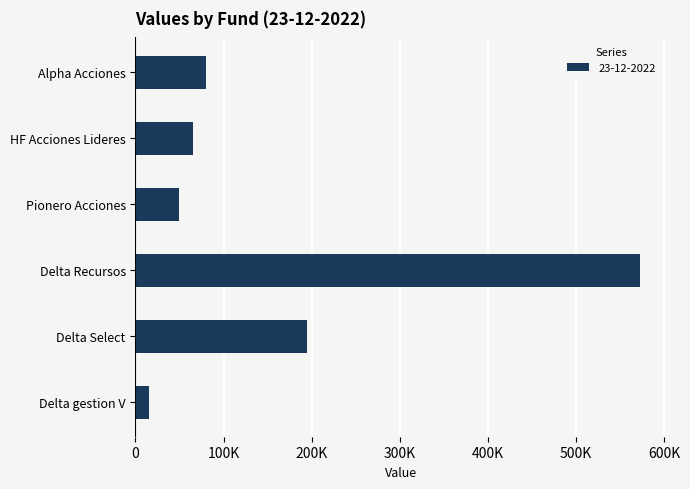

At which category does the chart reach its minimum across all series?

Delta gestion V